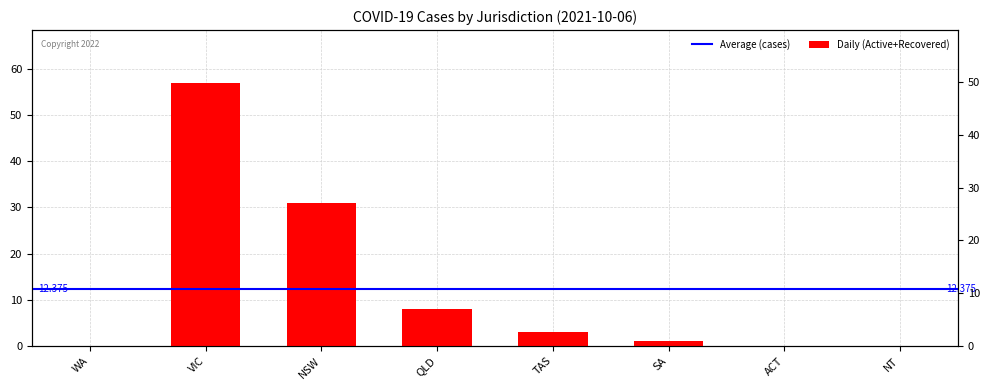

Rank the categories by Active and Recovered value from lowest to highest.

WA, ACT, NT, SA, TAS, QLD, NSW, VIC